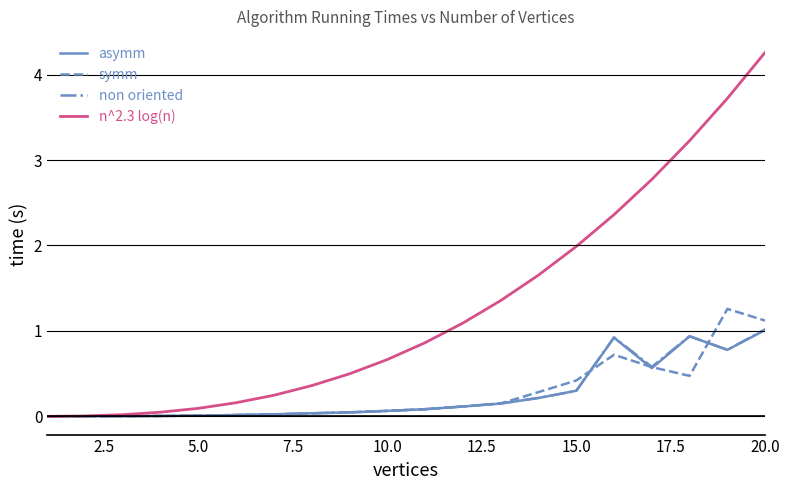

Which series has the widest spread of values?

n^2.3 log(n)